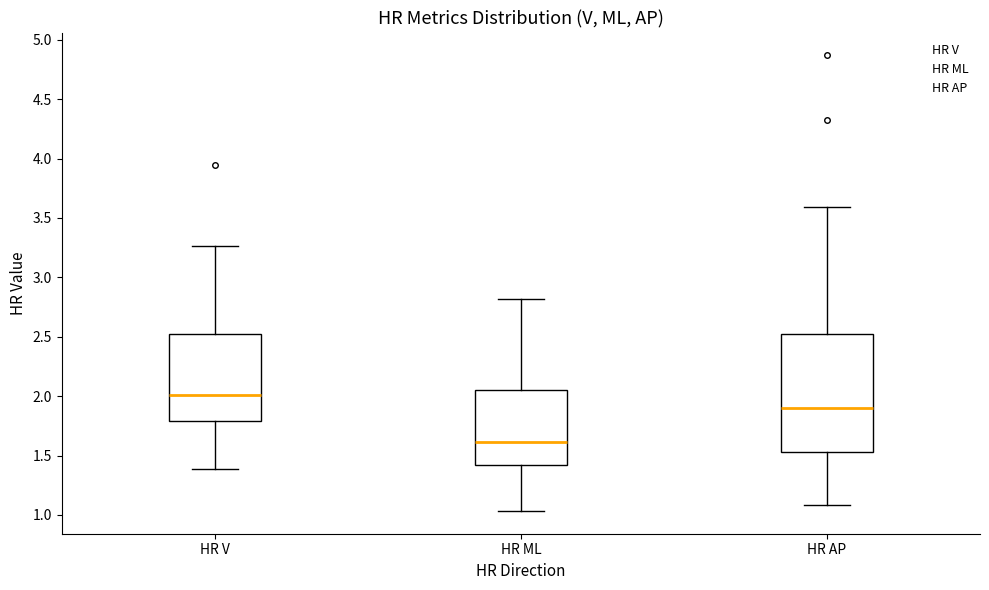

Which box has the highest median line?

HR V